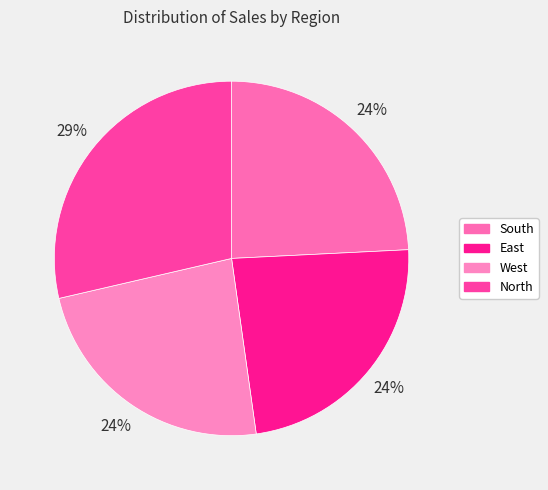

How many segments does this pie chart have?

4